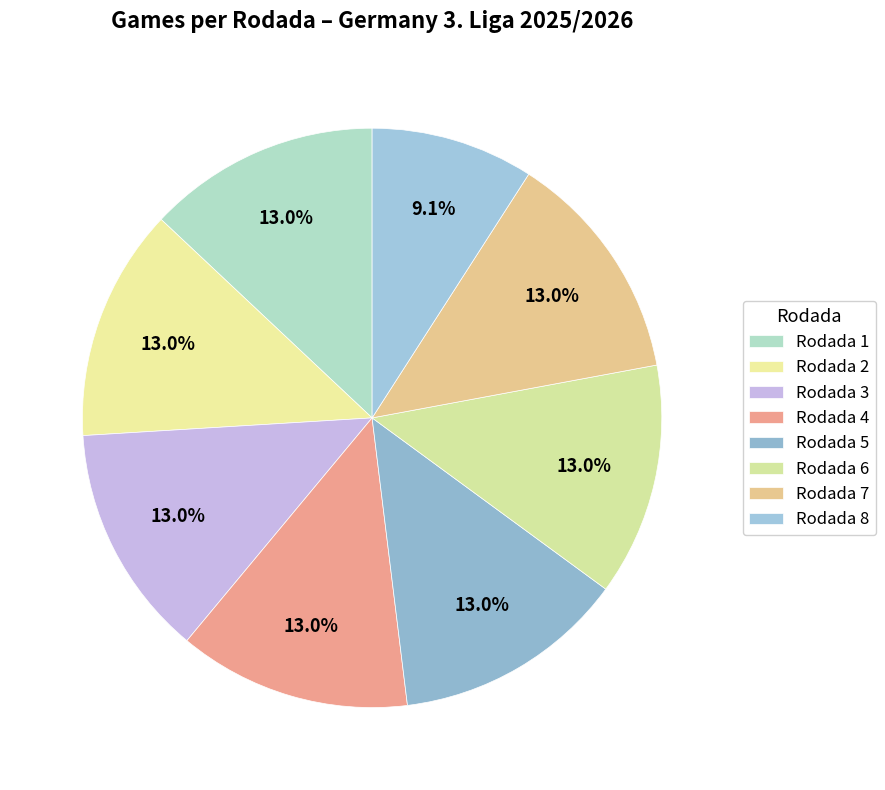

How many slices are in this pie chart?

8